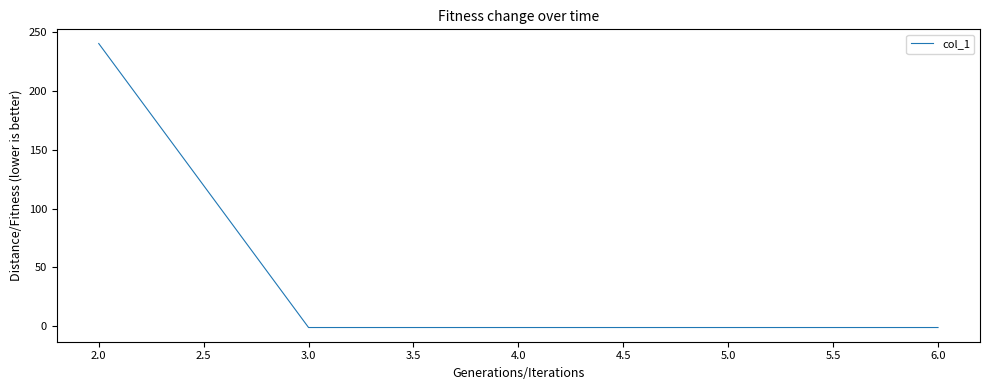

Does the chart have visible grid lines?

No